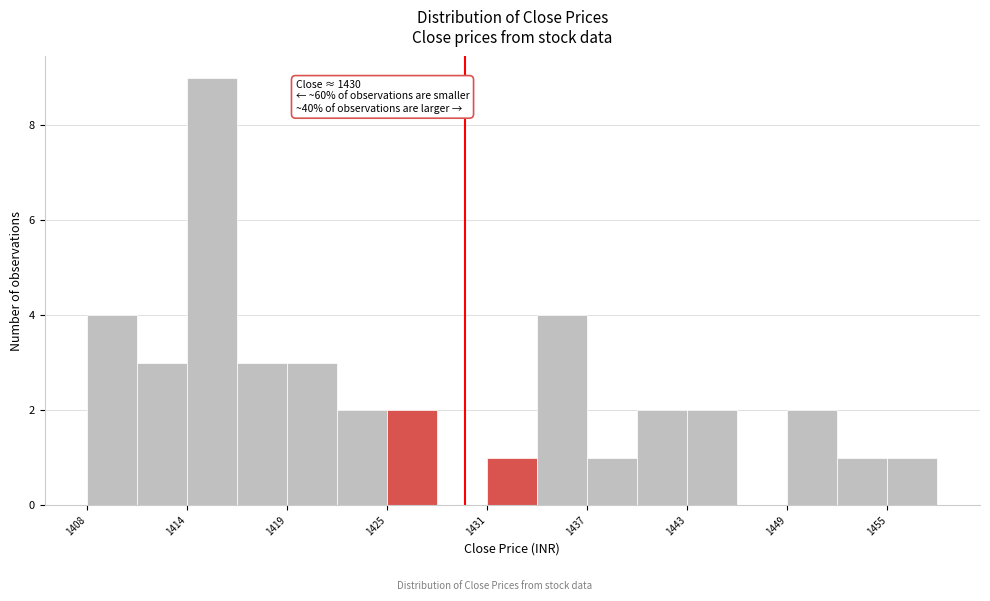

Read against the x-axis, roughly where is the centre of the tallest bar?

1415